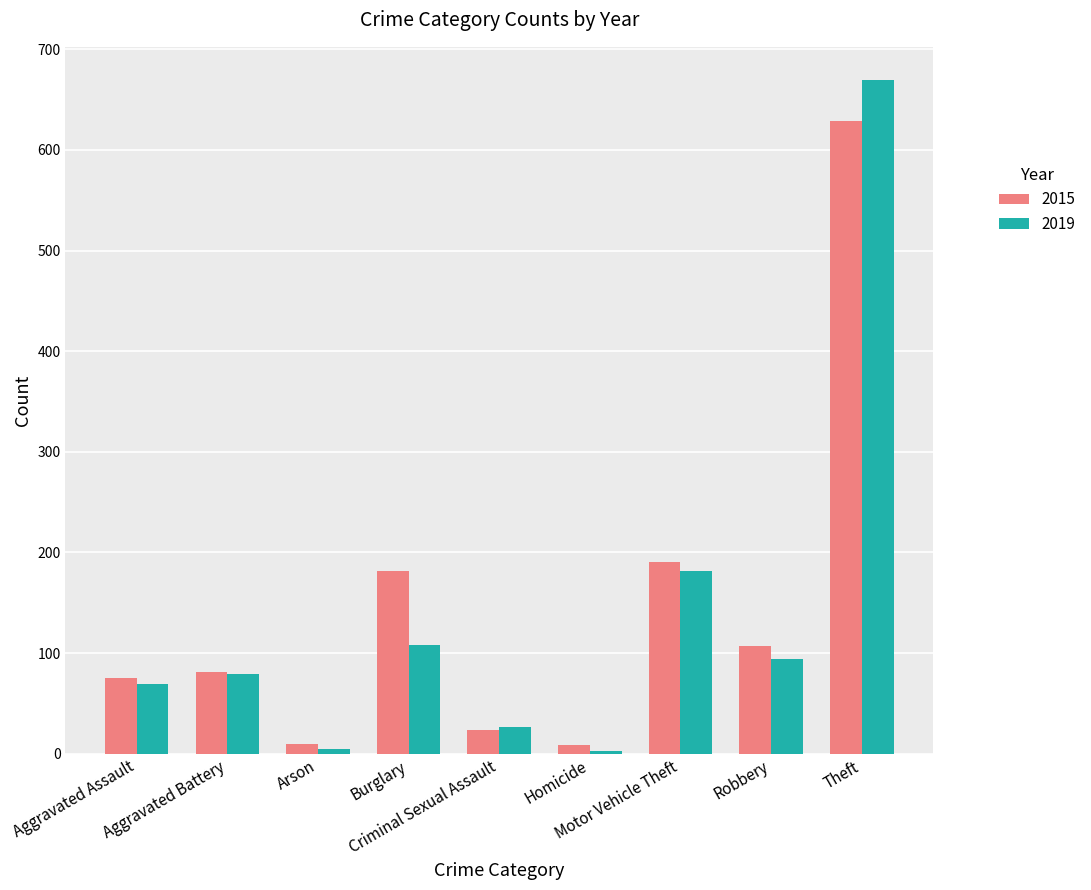

Rank the series at Robbery from highest to lowest value.

2015, 2019